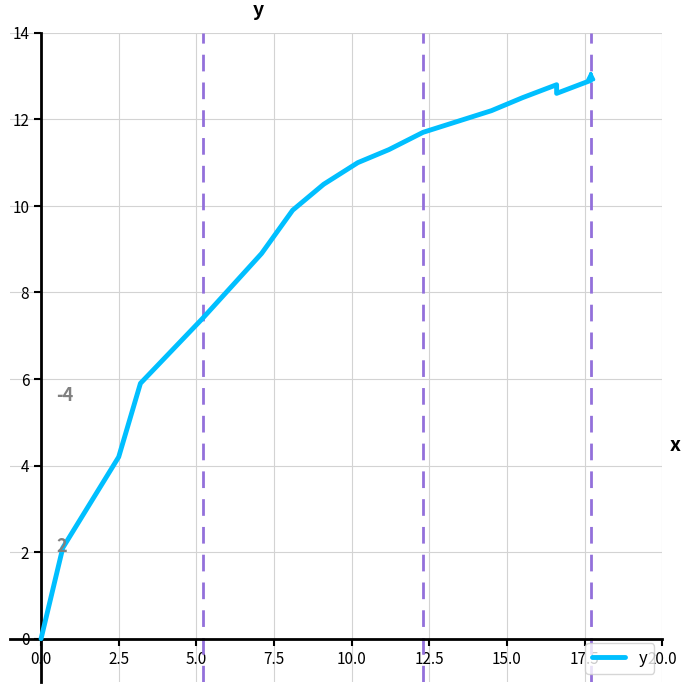

How many values are above zero?

19